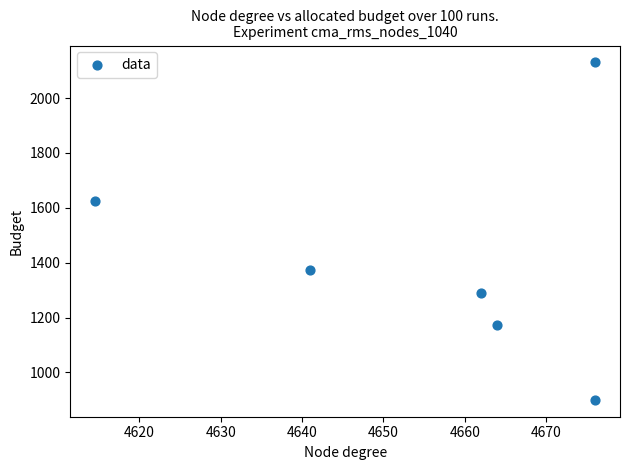

What is the average X value?

4655.6